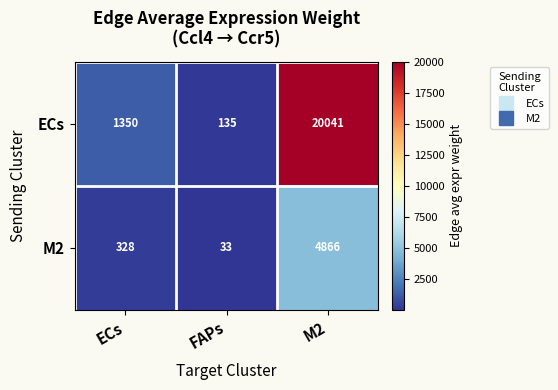

Which category has the highest value across all series?

M2